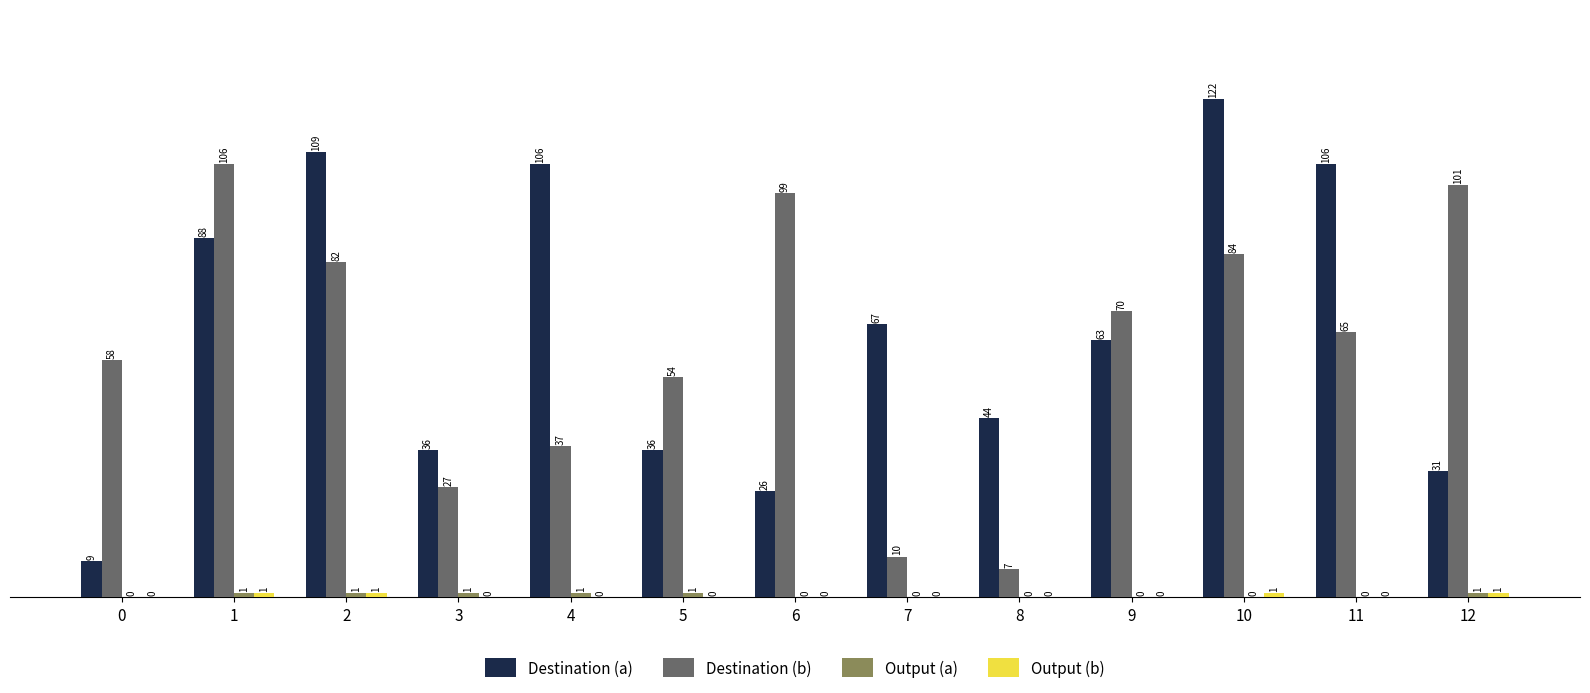

Is it true that Destination (b) equals 70 at 9?

True